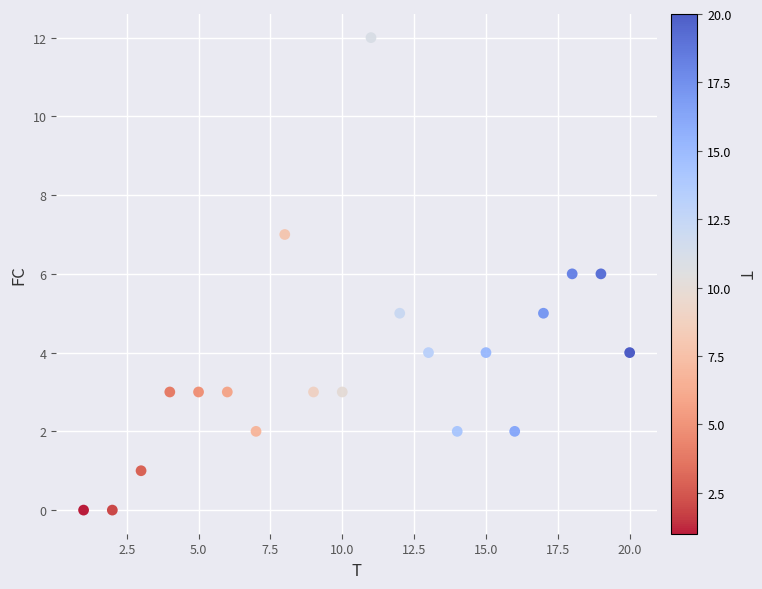

What is the range of X values (max minus min)?

19